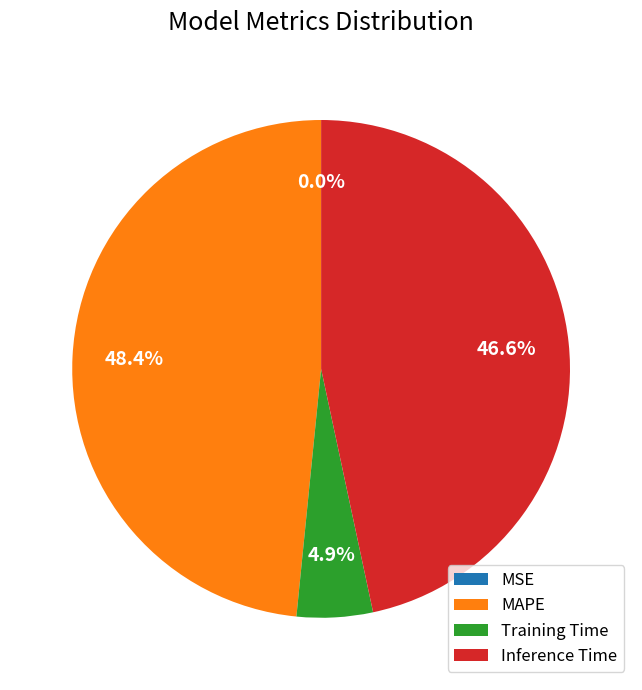

Is there any slice that represents more than half of the pie?

No